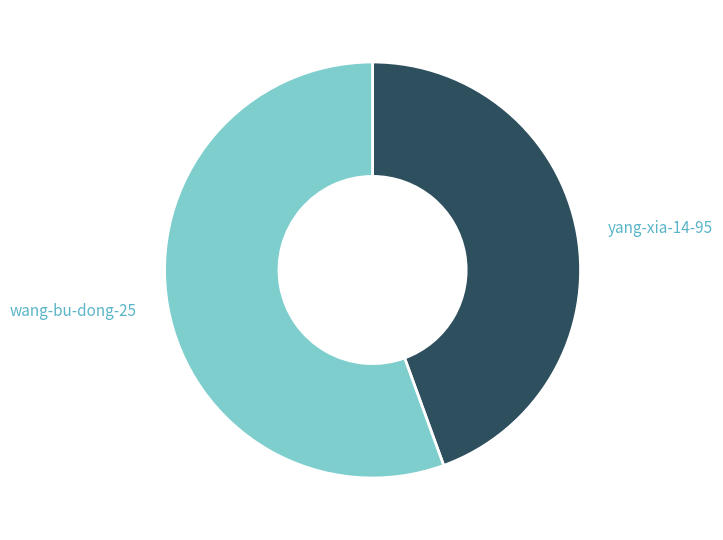

What is the smallest slice in the pie chart?

yang-xia-14-95